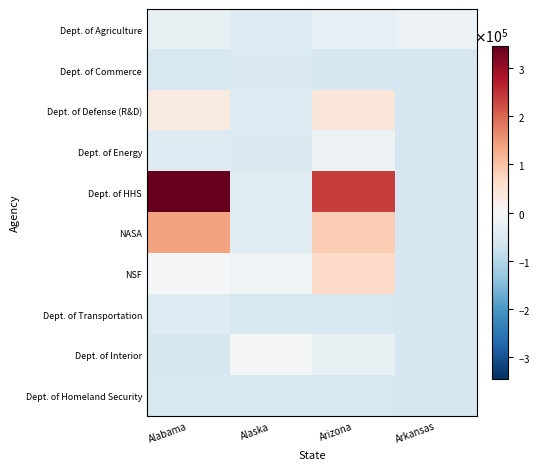

Reading left to right, transcribe all the data shown in this chart.

Dept. of Agriculture: Alabama=-24214.0	Alaska=-44337.4	Arizona=-27286.7	Arkansas=-19991.7
Dept. of Commerce: Alabama=-54785.7	Alaska=-49673.6	Arizona=-56898.4	Arkansas=-59060.5
Dept. of Defense (R&D): Alabama=31130.9	Alaska=-48308.3	Arizona=42196.9	Arkansas=-59060.5
Dept. of Energy: Alabama=-45988.2	Alaska=-51025.9	Arizona=-16995.4	Arkansas=-59060.5
Dept. of HHS: Alabama=344295.9	Alaska=-42675.5	Arizona=237530.3	Arkansas=-59060.5
NASA: Alabama=139281.9	Alaska=-40020.7	Arizona=86895.8	Arkansas=-59060.5
NSF: Alabama=-4470.6	Alaska=-14031.0	Arizona=65580.5	Arkansas=-59060.5
Dept. of Transportation: Alabama=-44108.8	Alaska=-54277.6	Arizona=-54227.5	Arkansas=-59060.5
Dept. of Interior: Alabama=-57653.1	Alaska=-4086.1	Arizona=-25867.8	Arkansas=-59060.5
Dept. of Homeland Security: Alabama=-56294.3	Alaska=-55715.3	Arizona=-53980.0	Arkansas=-59060.5